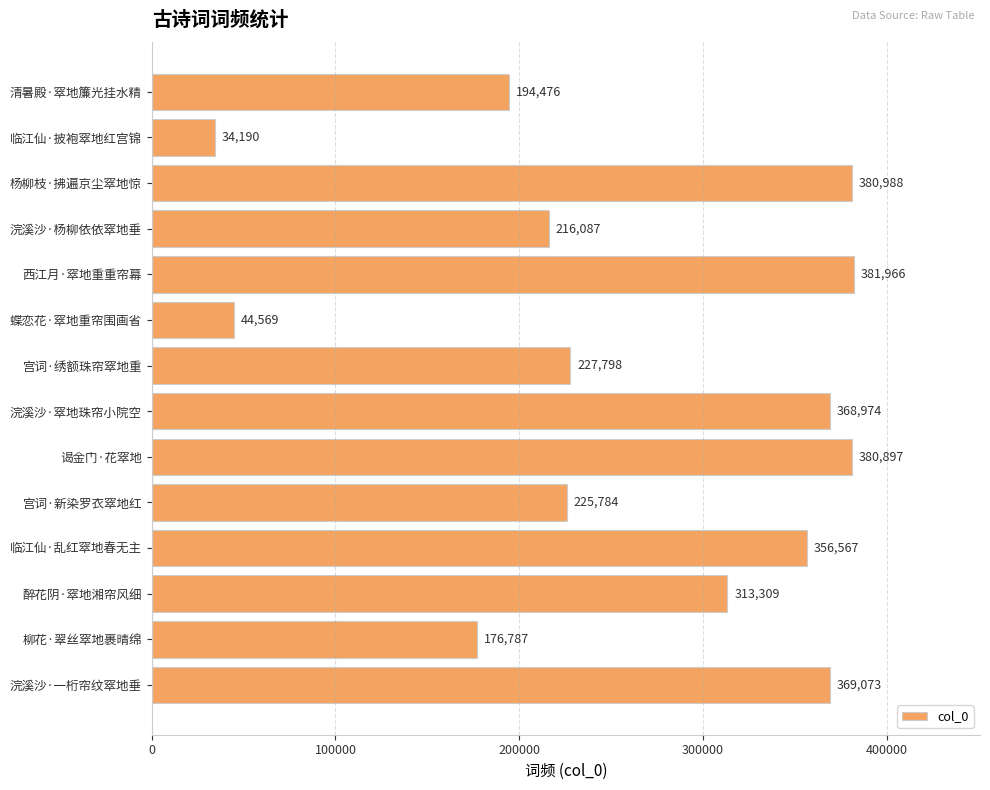

Which has a higher value, 醉花阴·窣地湘帘风细 or 浣溪沙·一桁帘纹窣地垂?

浣溪沙·一桁帘纹窣地垂